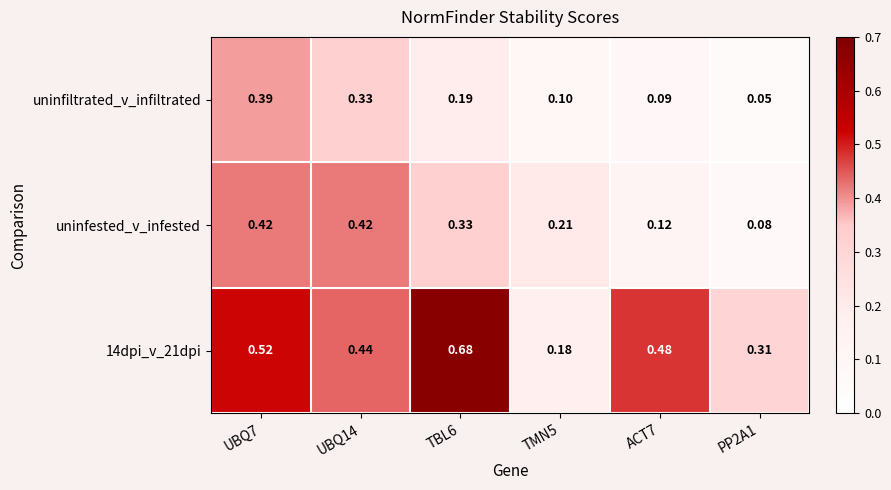

Is the value of 14dpi_v_21dpi at PP2A1 greater than the value of uninfiltrated_v_infiltrated at ACT7?

Yes